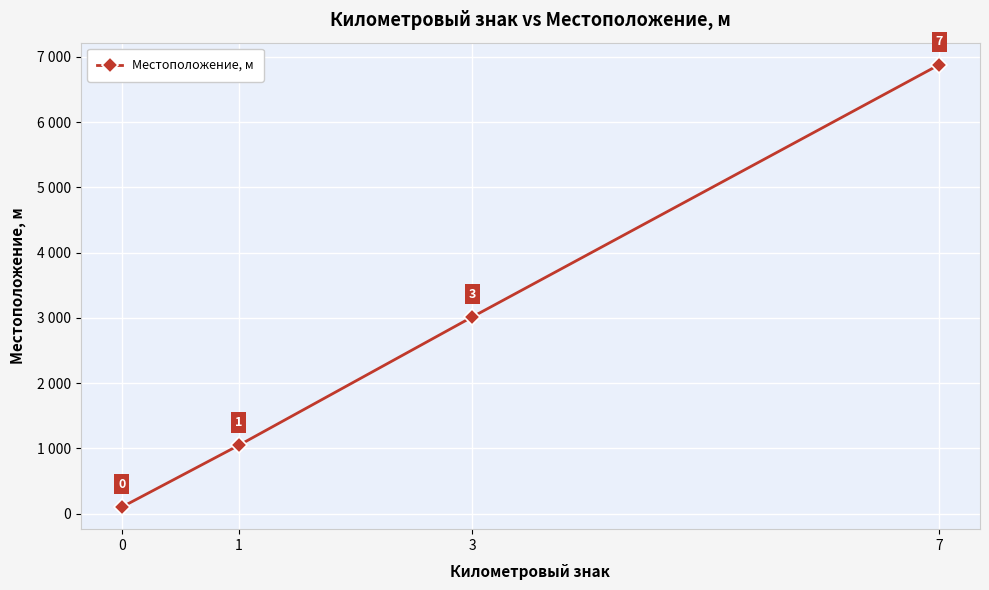

Does the chart have visible grid lines?

Yes